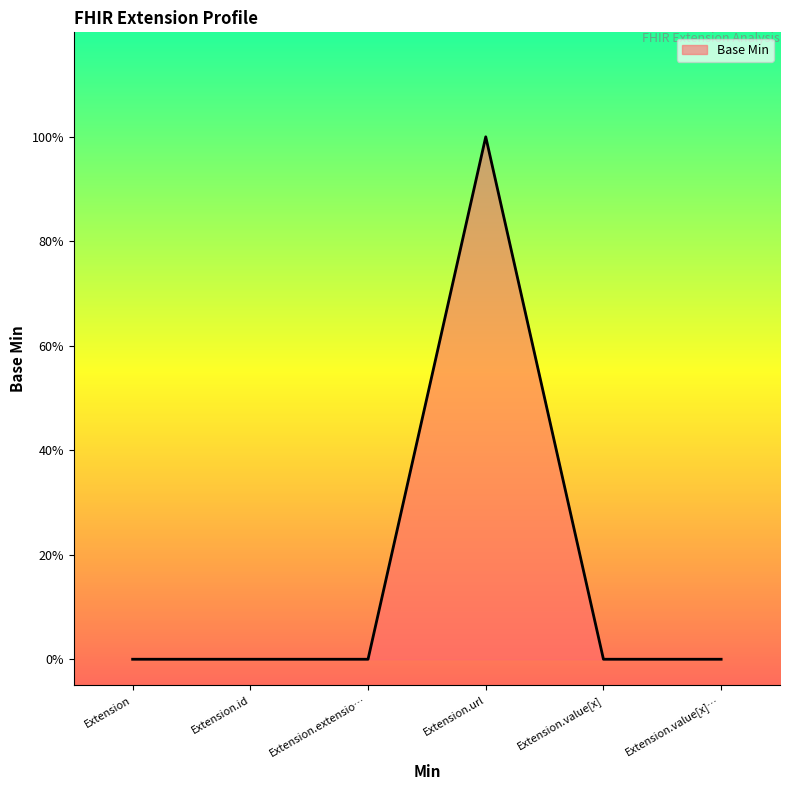

Is this an area chart (filled region under the line)?

Yes